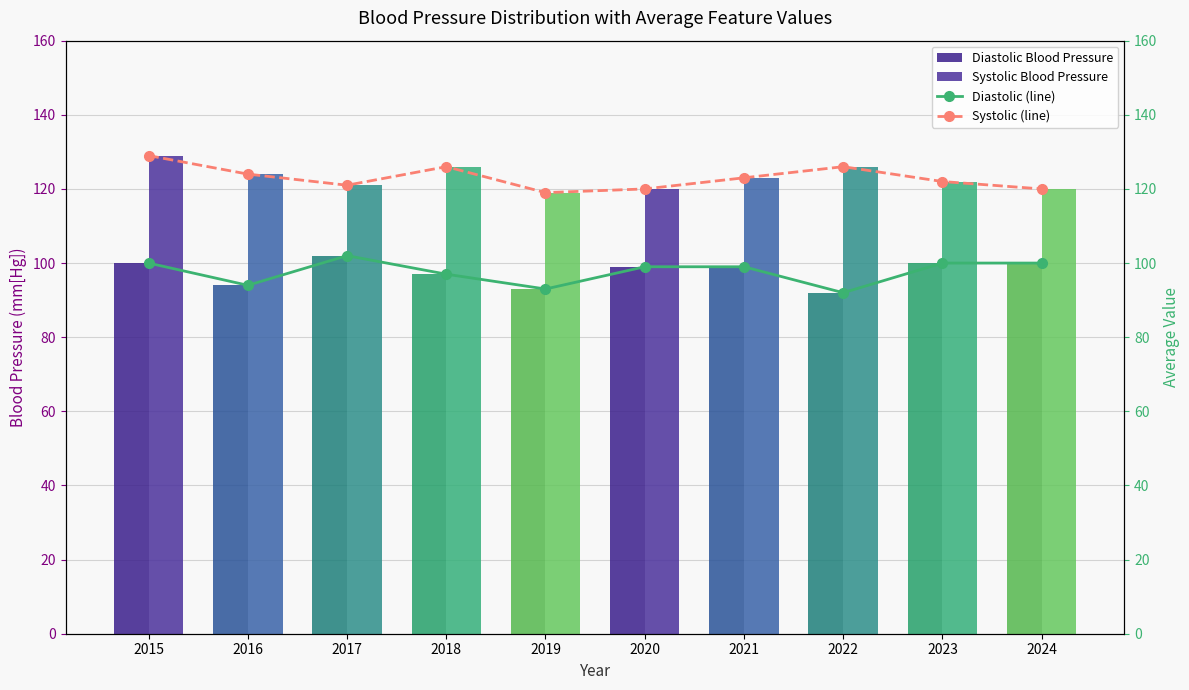

What is the greatest value displayed?

129